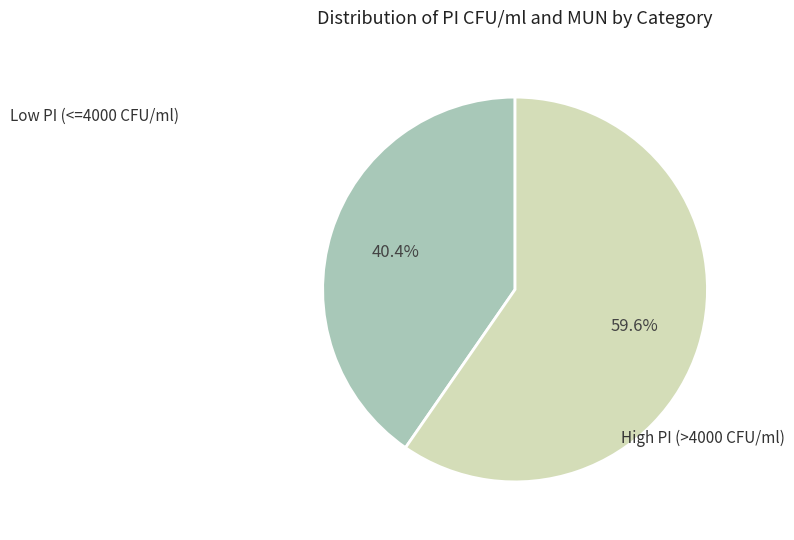

Is there any slice that represents more than half of the pie?

Yes